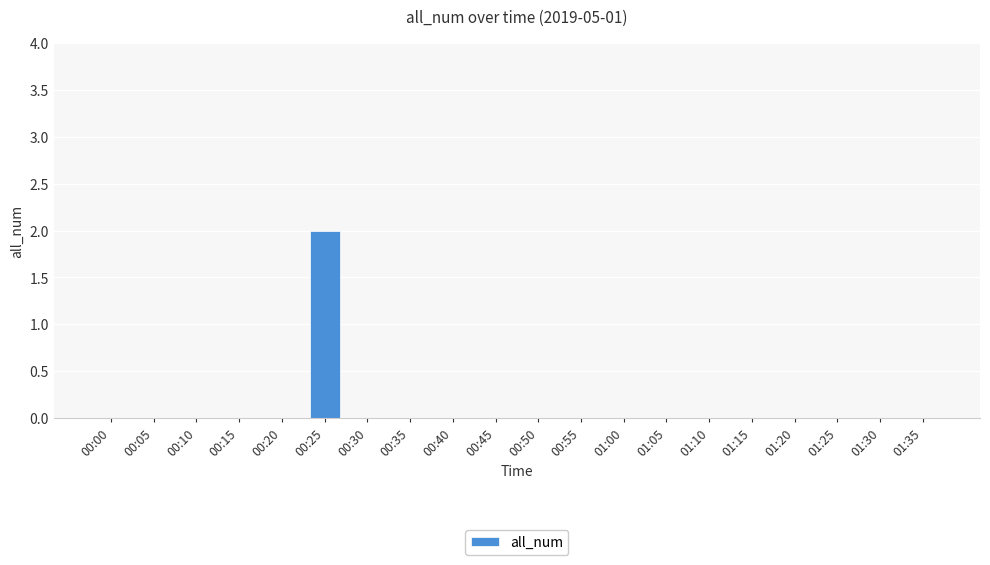

Which label corresponds to the largest value in the chart?

00:25